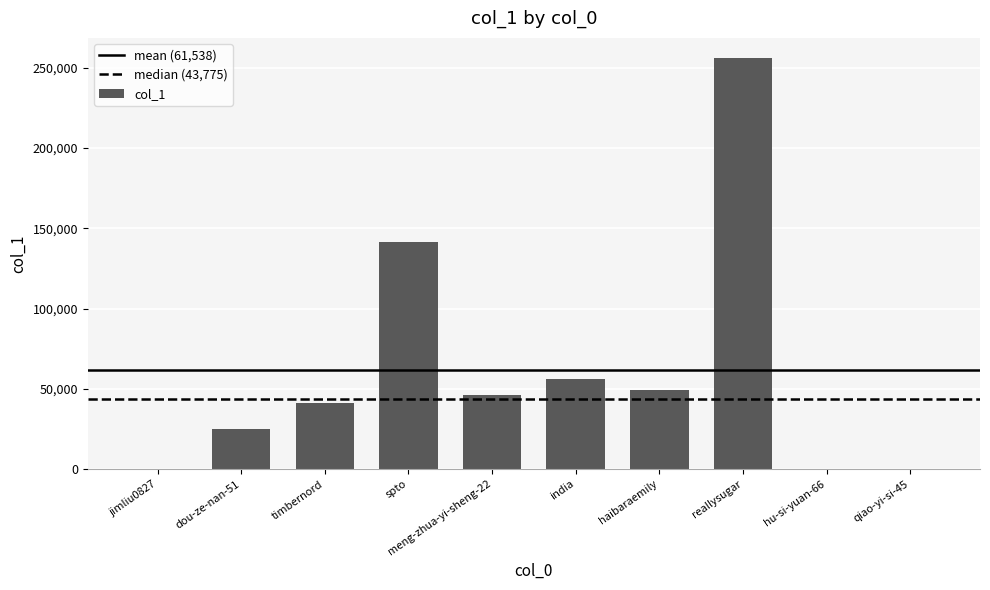

Where is the data nearest to the value 127889?

spto